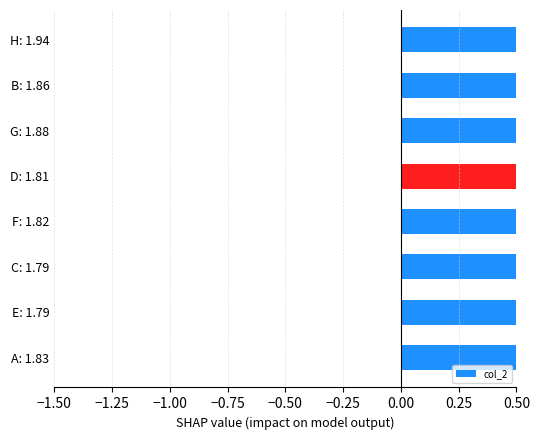

Reading left to right, list all the values displayed in this chart.

0.8	0.8	0.8	0.8	0.8	0.9	0.9	0.9